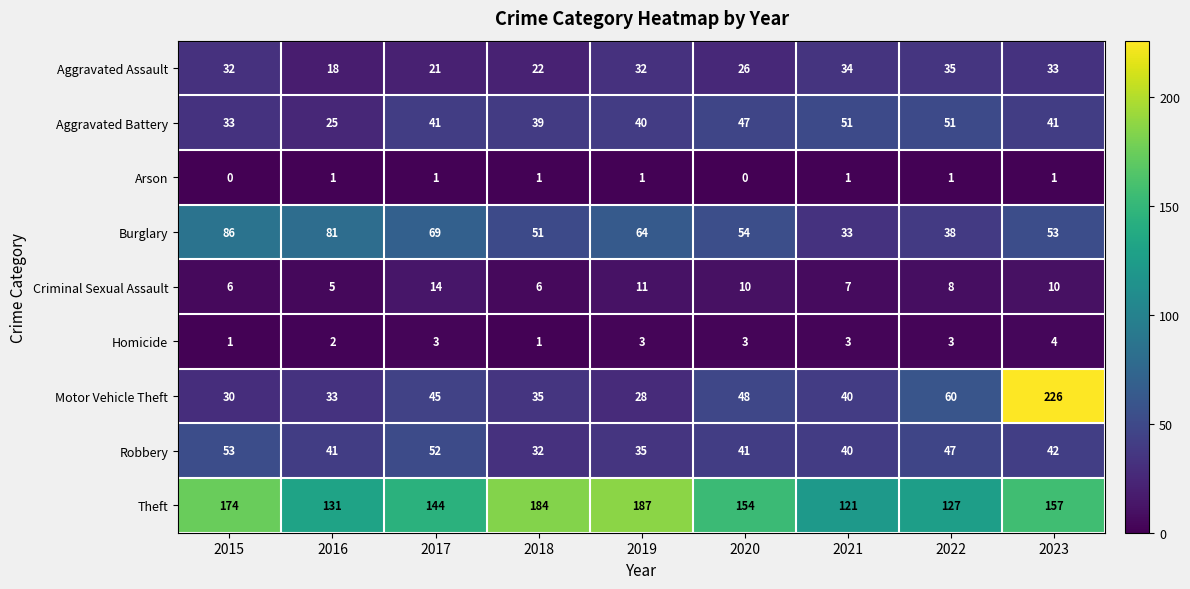

How many values in the Burglary series are below 54?

4